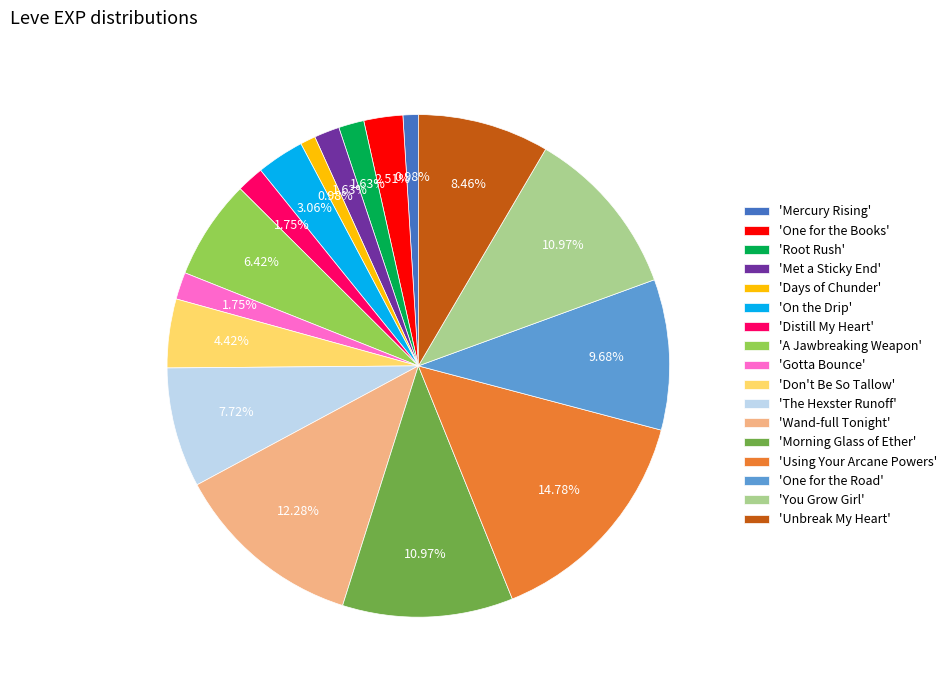

Between 'Days of Chunder' and 'One for the Road', which is larger?

'One for the Road'